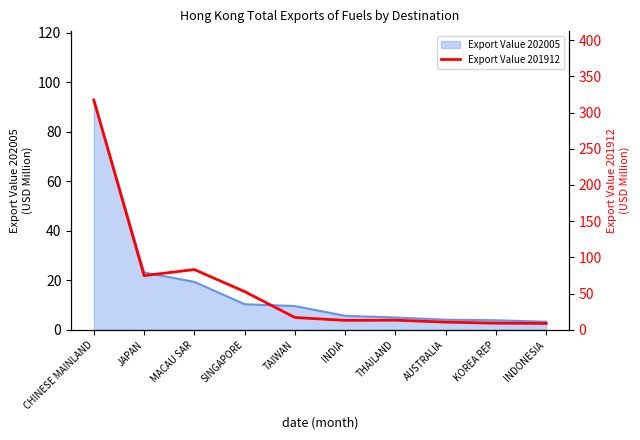

What is the highest value of the Export Value 202005 series?

92.8